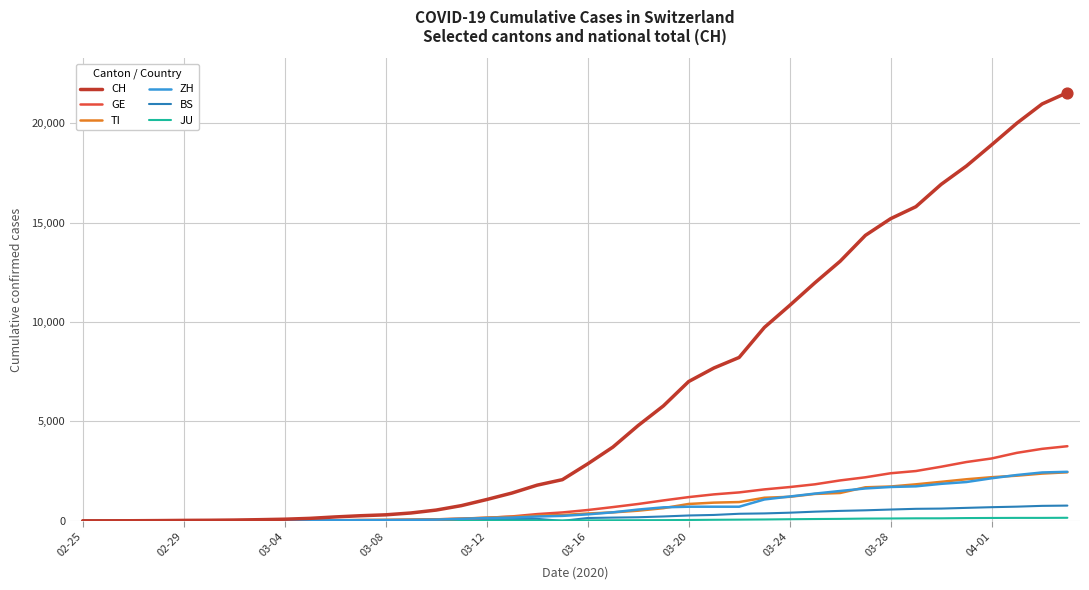

Which series has the largest total across all categories?

CH